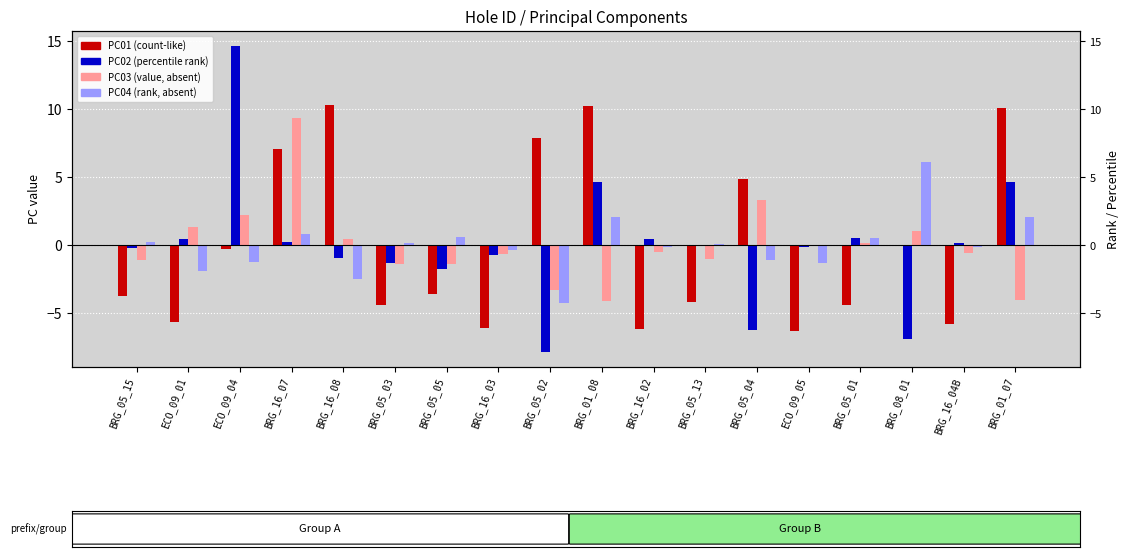

Reading left to right, transcribe all the data shown in this chart.

PC01: BRG_05_15=-3.7	ECO_09_01=-5.6	ECO_09_04=-0.2	BRG_16_07=7.1	BRG_16_08=10.3	BRG_05_03=-4.4	BRG_05_05=-3.6	BRG_16_03=-6.1	BRG_05_02=7.9	BRG_01_08=10.2	BRG_16_02=-6.1	BRG_05_13=-4.2	BRG_05_04=4.9	ECO_09_05=-6.3	BRG_05_01=-4.4	BRG_08_01=-0.0	BRG_16_04B=-5.8	BRG_01_07=10.1
PC02: BRG_05_15=-0.2	ECO_09_01=0.4	ECO_09_04=14.6	BRG_16_07=0.3	BRG_16_08=-0.9	BRG_05_03=-1.3	BRG_05_05=-1.7	BRG_16_03=-0.7	BRG_05_02=-7.8	BRG_01_08=4.6	BRG_16_02=0.5	BRG_05_13=0.0	BRG_05_04=-6.3	ECO_09_05=-0.1	BRG_05_01=0.6	BRG_08_01=-6.9	BRG_16_04B=0.1	BRG_01_07=4.7
PC03: BRG_05_15=-1.1	ECO_09_01=1.3	ECO_09_04=2.2	BRG_16_07=9.4	BRG_16_08=0.5	BRG_05_03=-1.4	BRG_05_05=-1.4	BRG_16_03=-0.6	BRG_05_02=-3.3	BRG_01_08=-4.1	BRG_16_02=-0.5	BRG_05_13=-1.0	BRG_05_04=3.3	ECO_09_05=0.0	BRG_05_01=0.2	BRG_08_01=1.0	BRG_16_04B=-0.5	BRG_01_07=-4.0
PC04: BRG_05_15=0.2	ECO_09_01=-1.9	ECO_09_04=-1.2	BRG_16_07=0.8	BRG_16_08=-2.5	BRG_05_03=0.2	BRG_05_05=0.6	BRG_16_03=-0.4	BRG_05_02=-4.2	BRG_01_08=2.1	BRG_16_02=-0.2	BRG_05_13=0.1	BRG_05_04=-1.1	ECO_09_05=-1.3	BRG_05_01=0.5	BRG_08_01=6.1	BRG_16_04B=-0.1	BRG_01_07=2.1